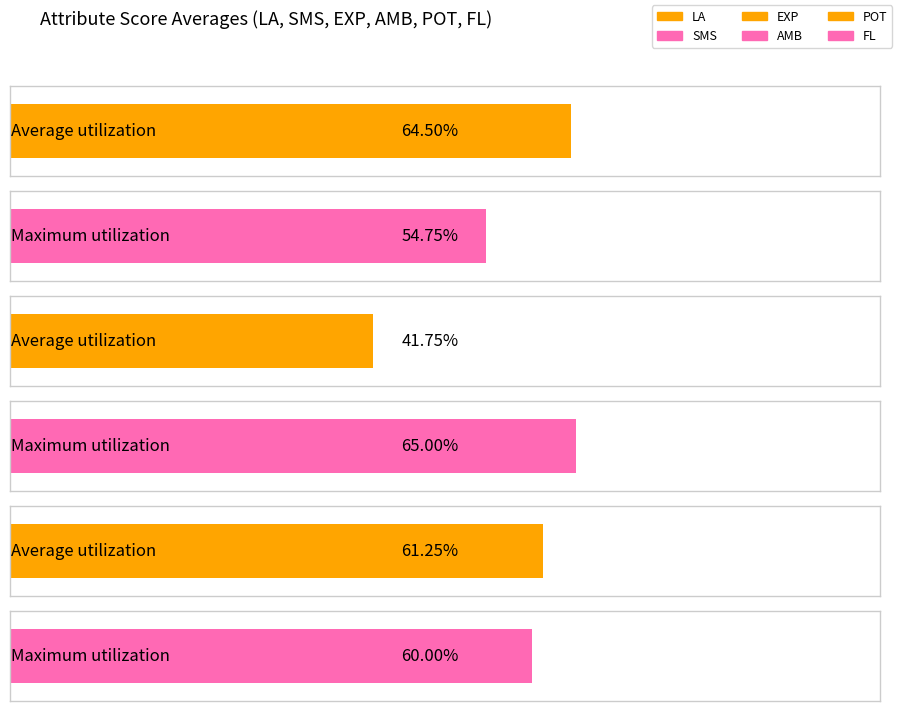

True or false: FL has a value of 2 at 11.

False